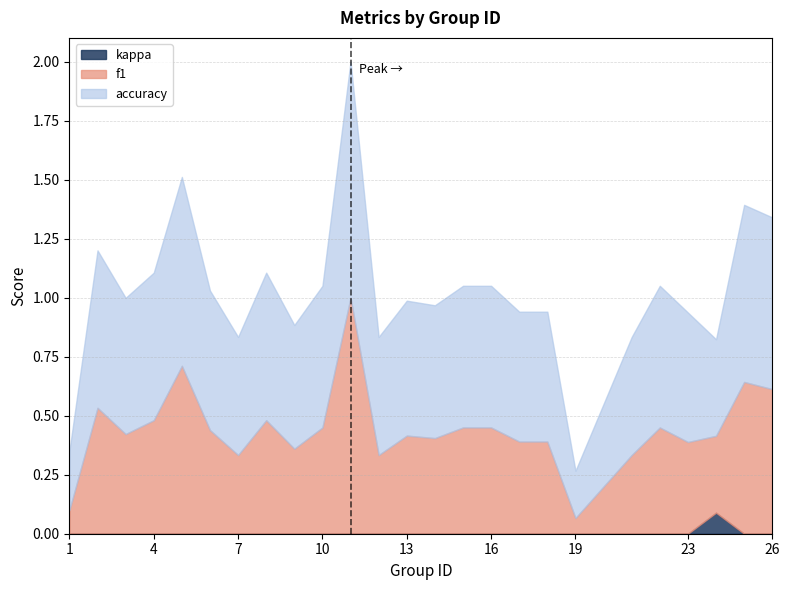

Where is f1 nearest to the value 0?

19